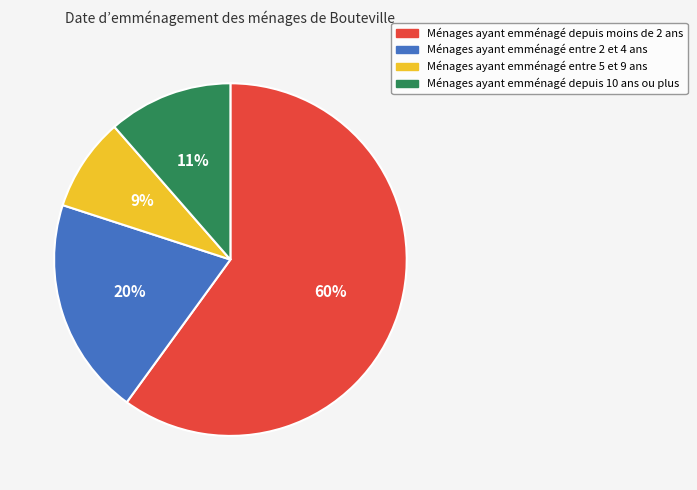

True or false: Ménages ayant emménagé depuis 10 ans ou plus accounts for 23% of the total.

False